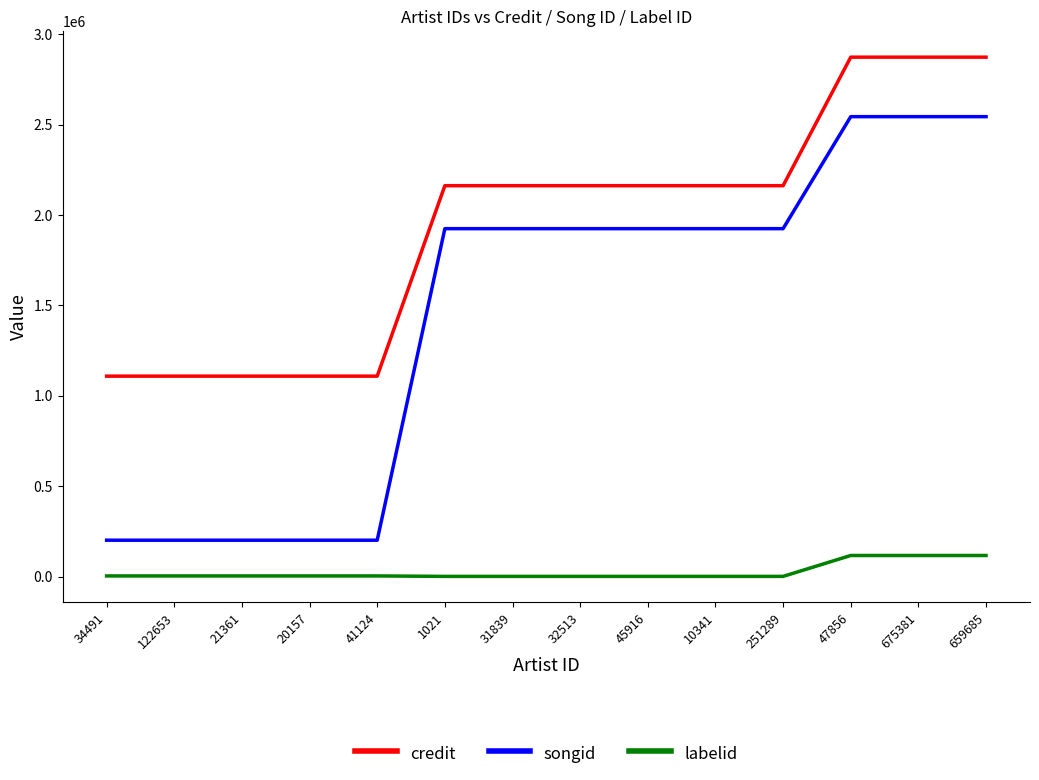

True or false: songid and credit cross at least once.

False